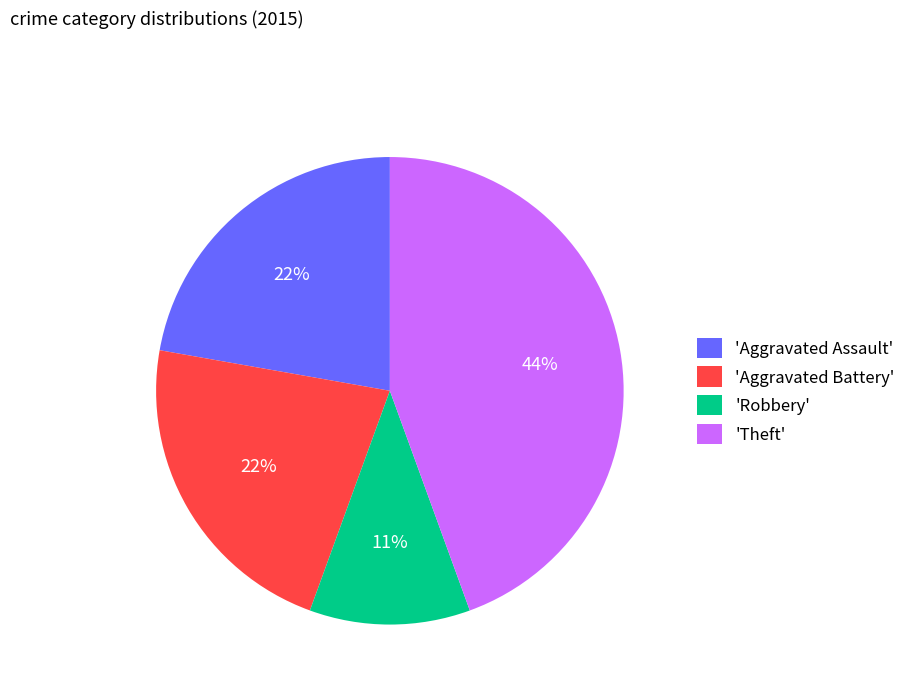

True or false: 'Robbery' accounts for 19% of the total.

False